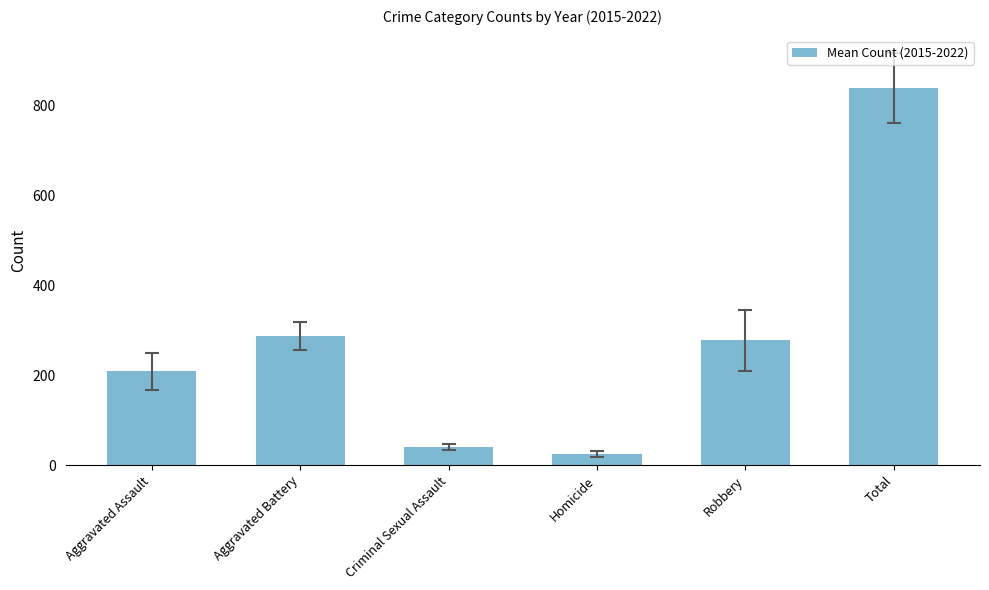

Are the bars grouped side by side (vs. stacked)?

No